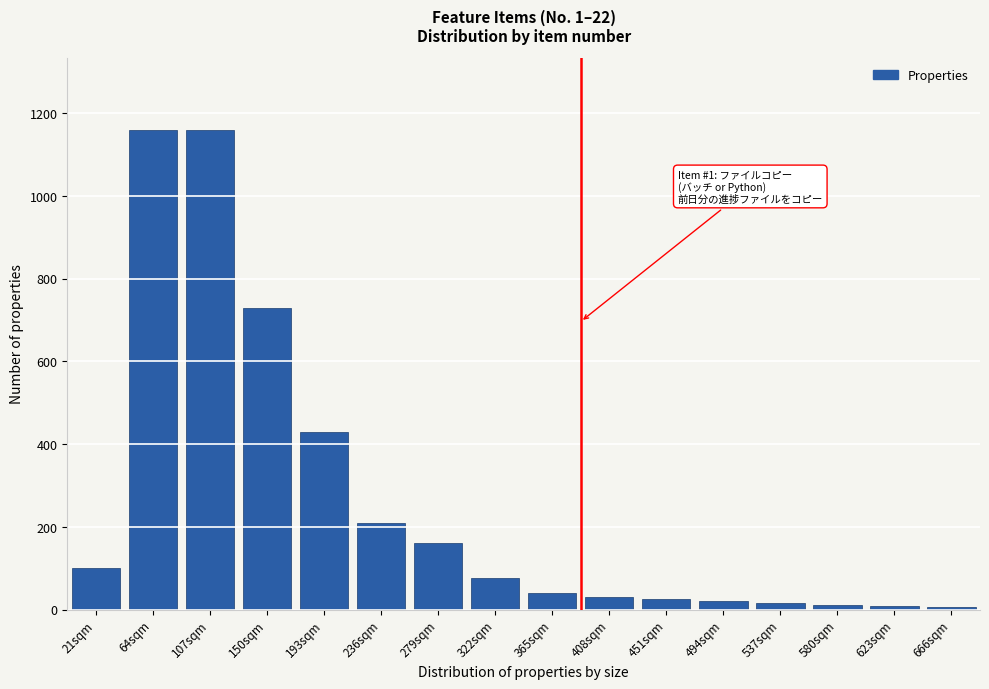

The chart shows a value of 75 at 322sqm. True or false?

True